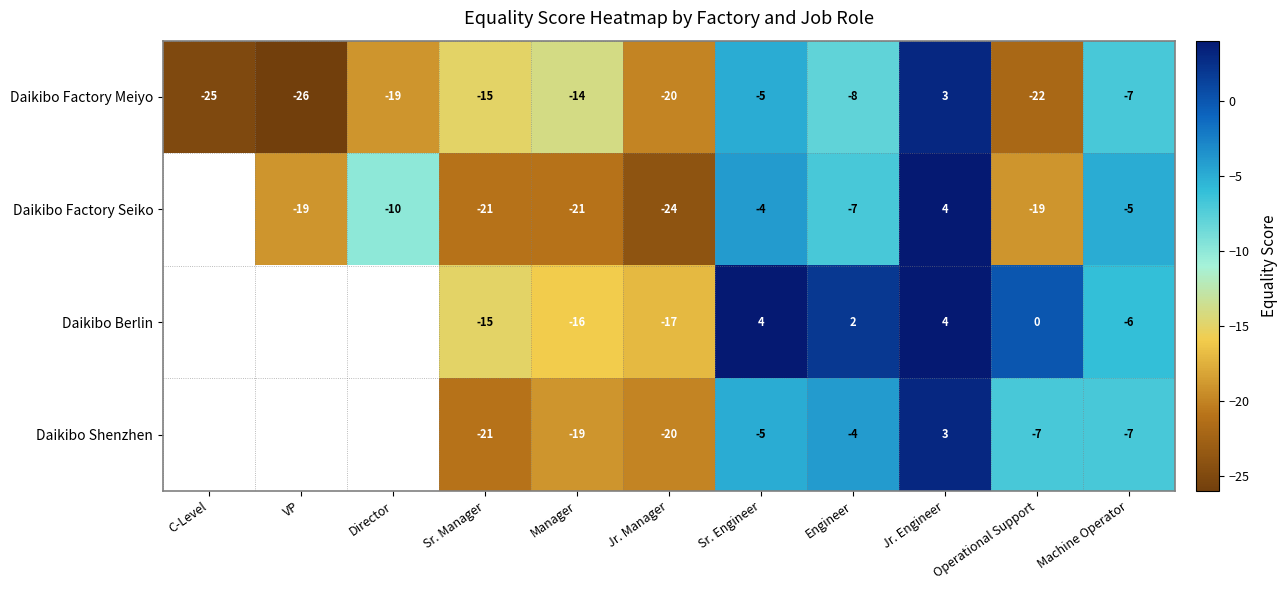

What is the smallest value displayed?

-26.0